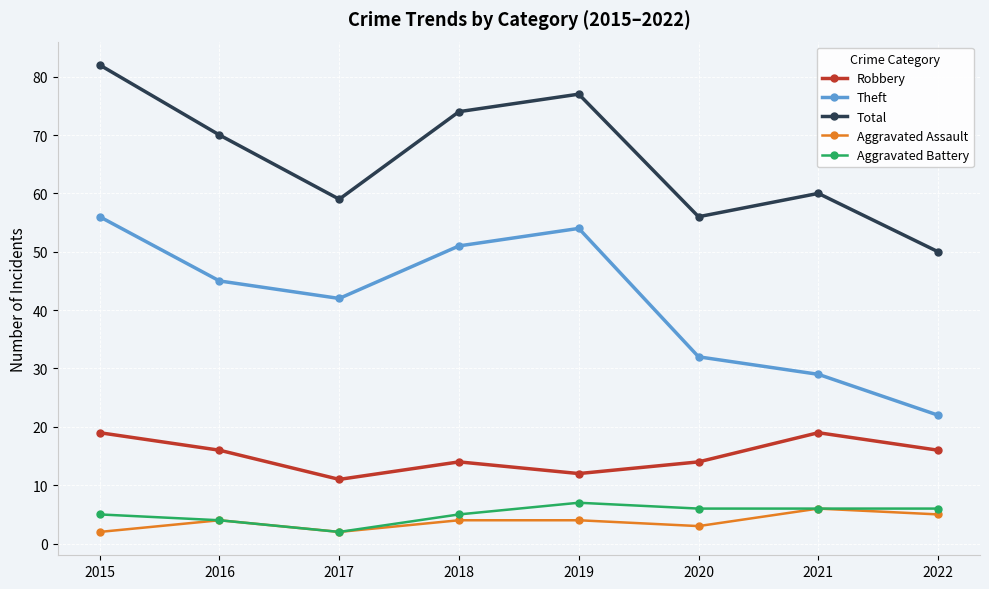

Which series has the largest total across all categories?

Total